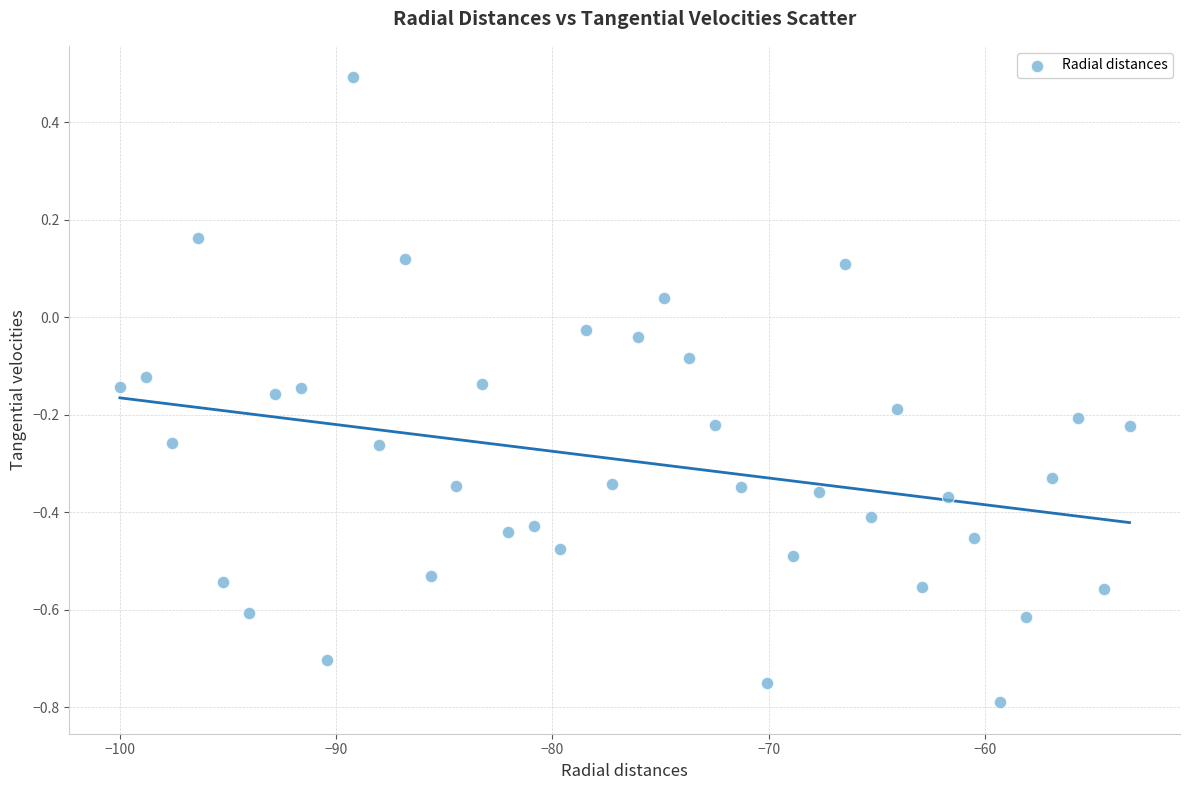

What is the range of Y values (max minus min)?

1.3